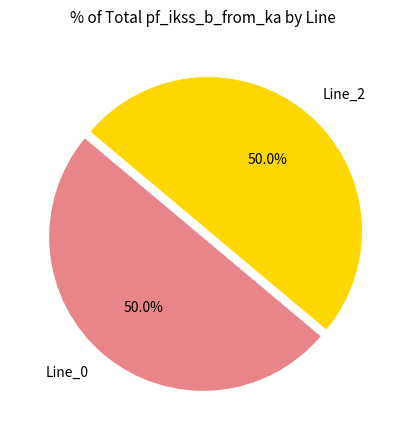

What is the ratio of the value at Line_2 to the value at Line_0?

1.0